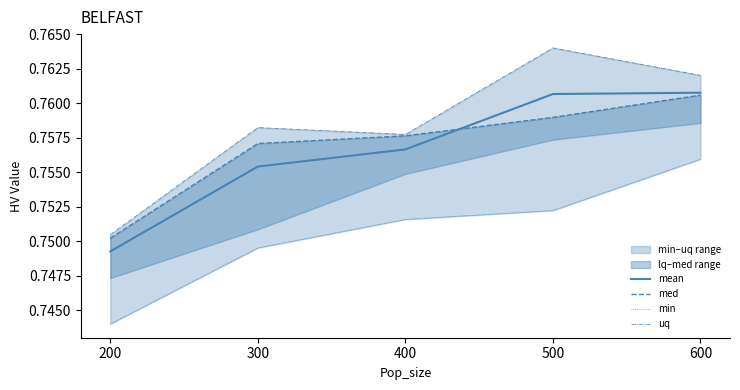

What is the value of the uq point at the 4th from the left?

0.8